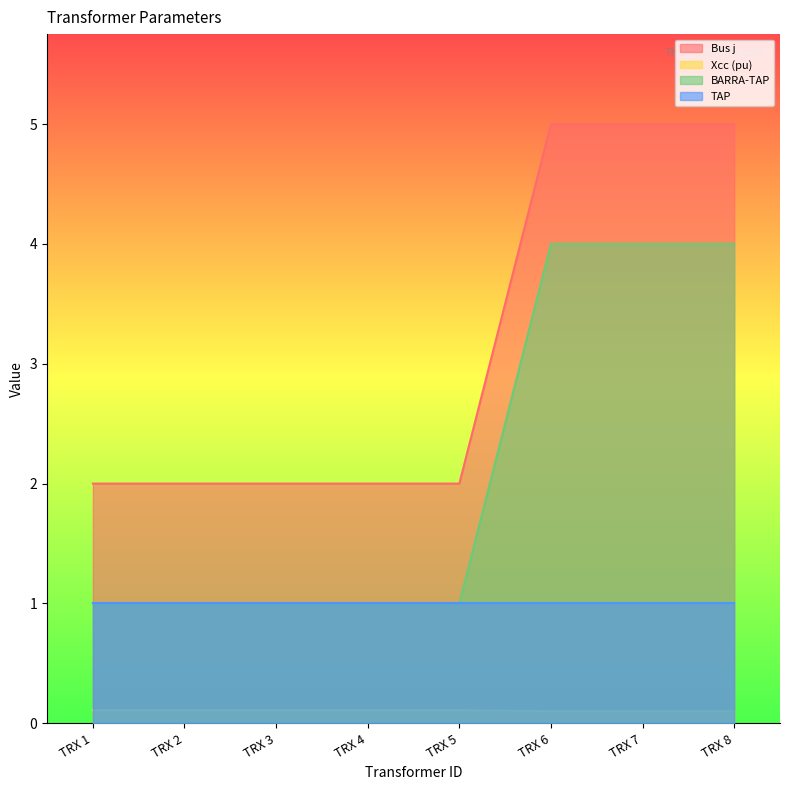

What is the value of the Xcc (pu) point at the 8th from the left?

0.1